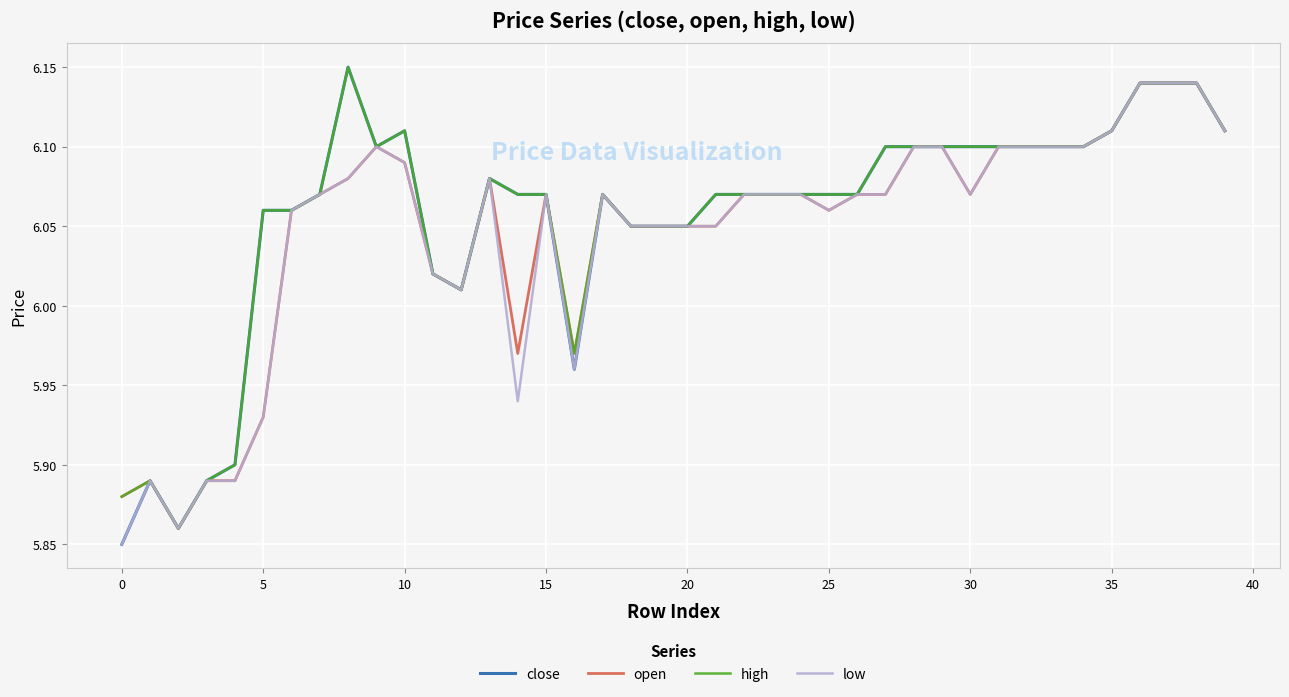

Which series has the widest spread of values?

close